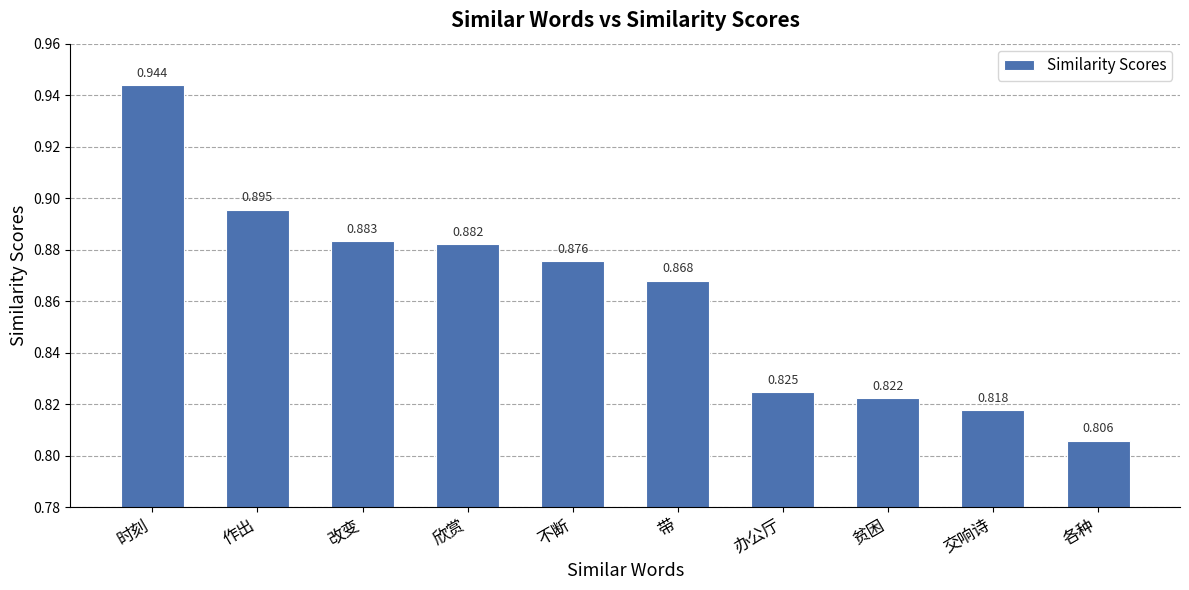

Rank the categories by value from highest to lowest.

时刻, 作出, 改变, 欣赏, 不断, 带, 办公厅, 贫困, 交响诗, 各种